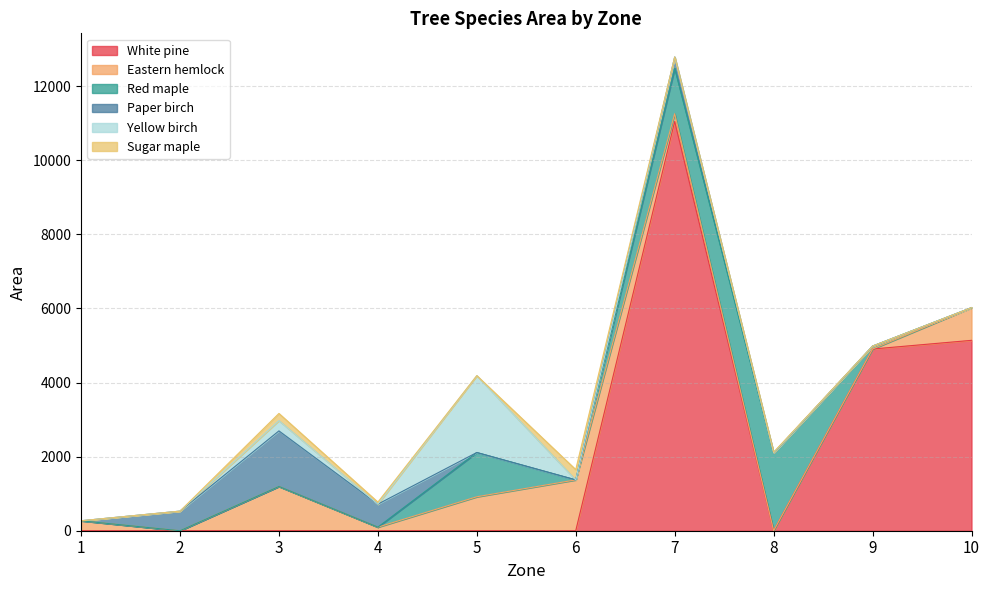

Between 4 and 2, which is larger?

4